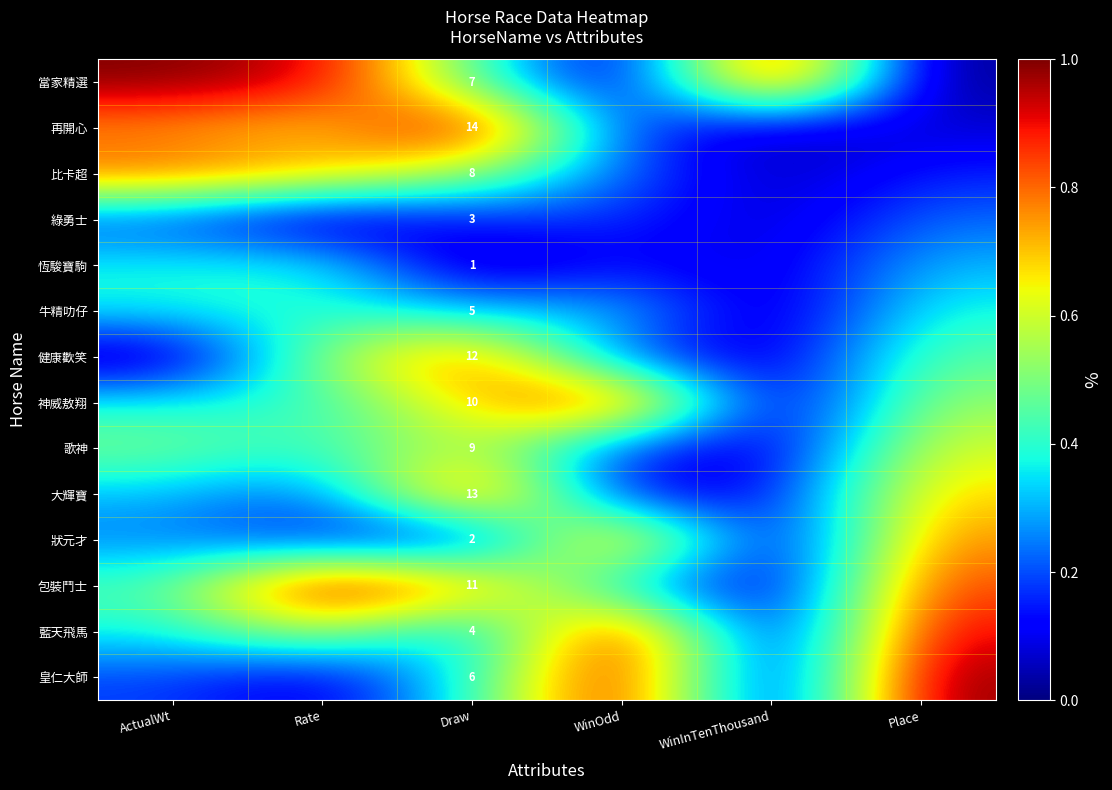

Rank the series at Draw from lowest to highest value.

恆駿寶駒, 狀元才, 綠勇士, 藍天飛馬, 牛精叻仔, 皇仁大師, 當家精選, 比卡超, 歌神, 神威敖翔, 包裝鬥士, 健康歡笑, 大輝寶, 再開心